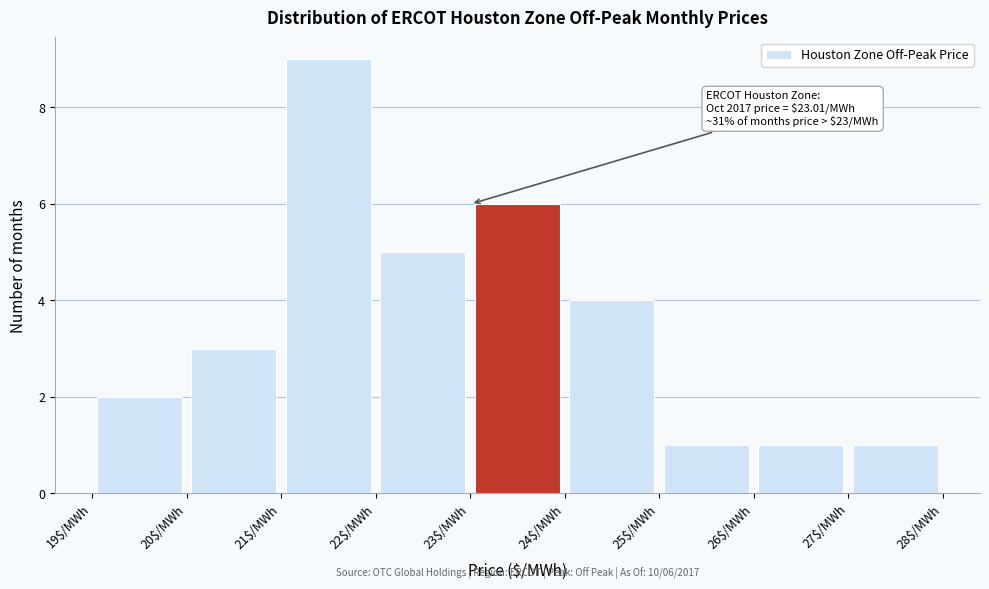

Which range on the x-axis has the tallest bar?

21 to 22